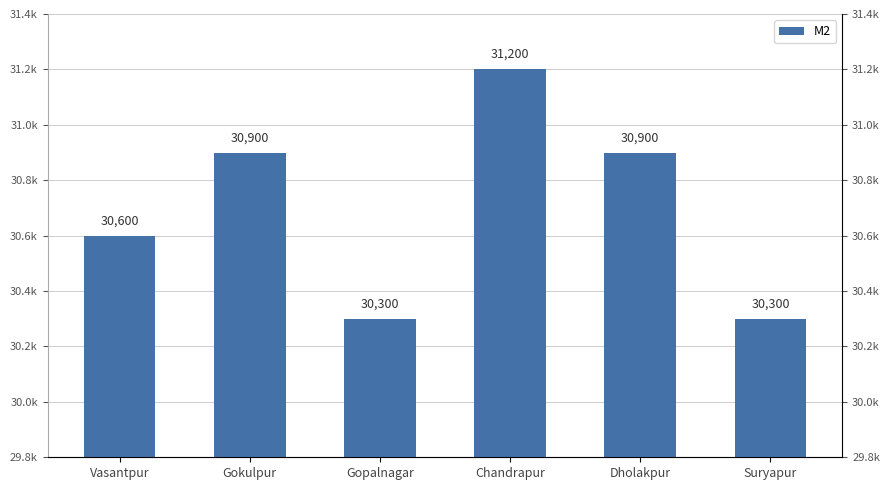

Reading right to left, extract all data points from this chart.

Suryapur=30300	Dholakpur=30900	Chandrapur=31200	Gopalnagar=30300	Gokulpur=30900	Vasantpur=30600